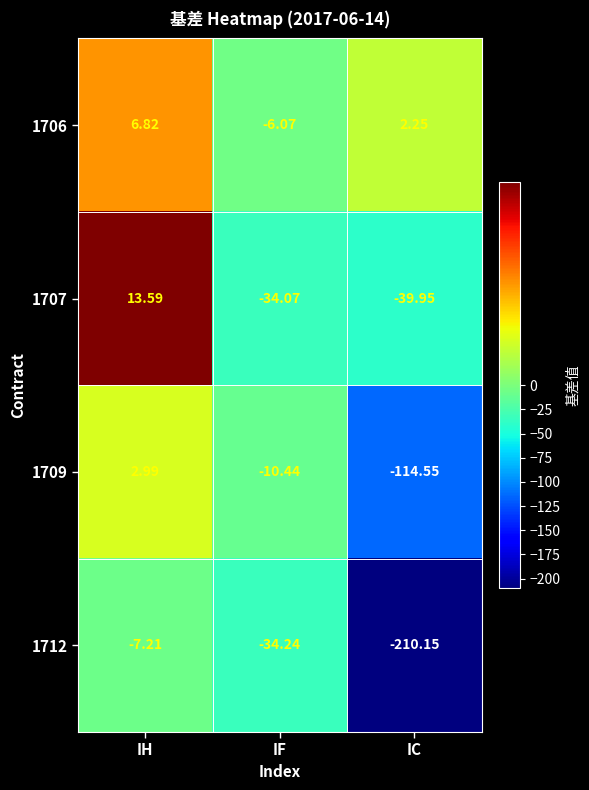

List the labels in order of 1707 value, largest first.

IH, IF, IC